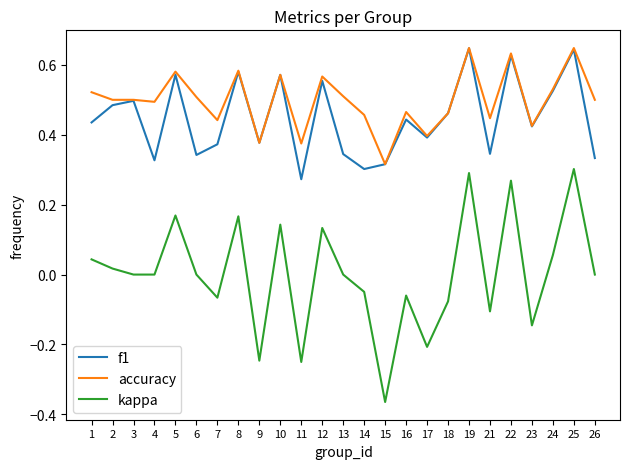

Rank the series at 13 from lowest to highest value.

kappa, f1, accuracy